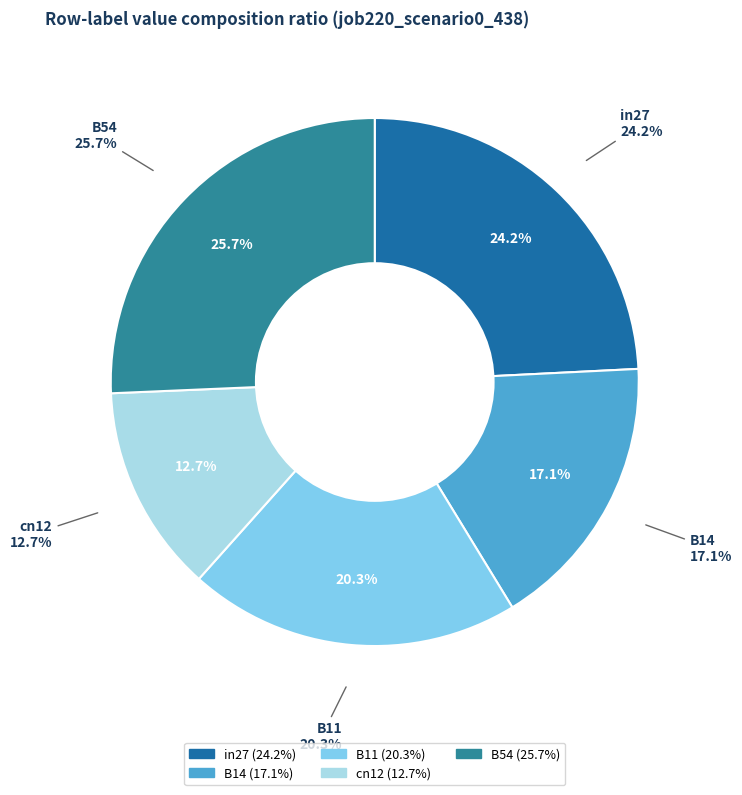

Rank the categories by value from lowest to highest.

cn12, B14, B11, in27, B54